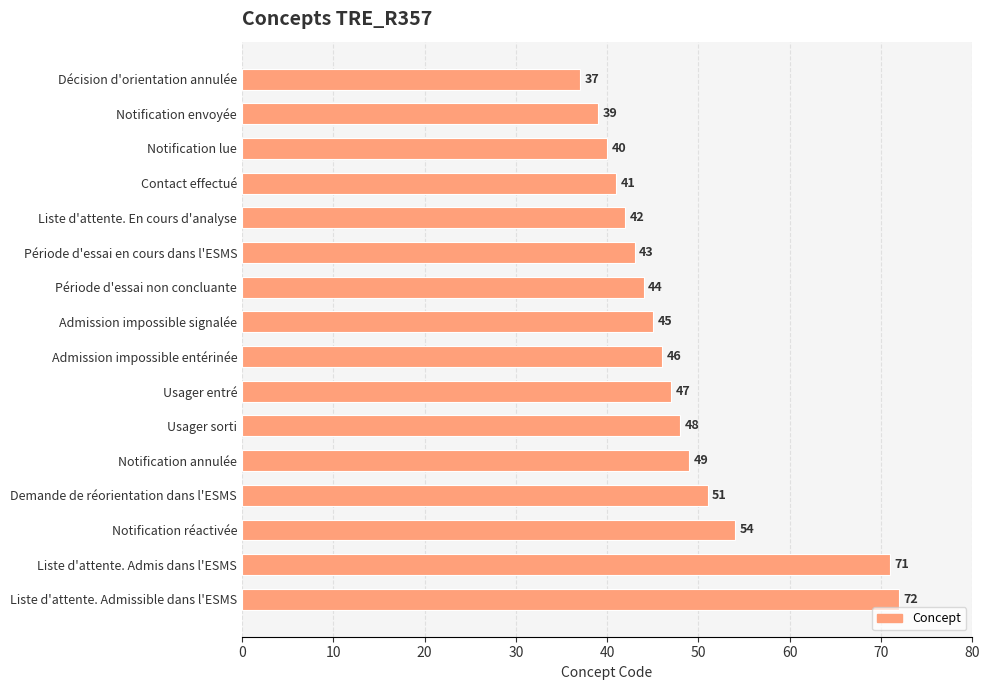

At which label is the value closest to 54?

Notification réactivée